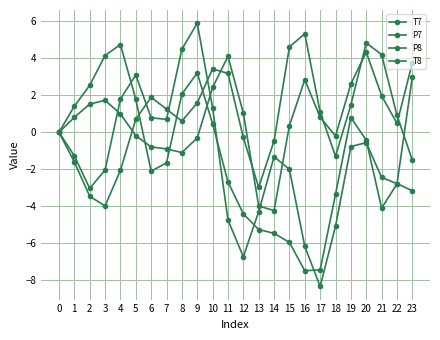

Which series has the largest total across all categories?

P7